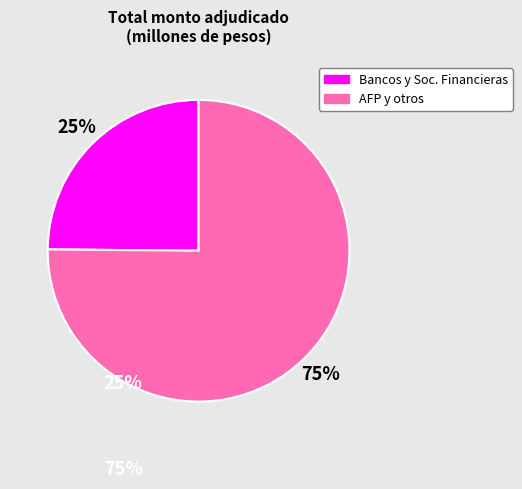

Does any single category account for the majority?

Yes